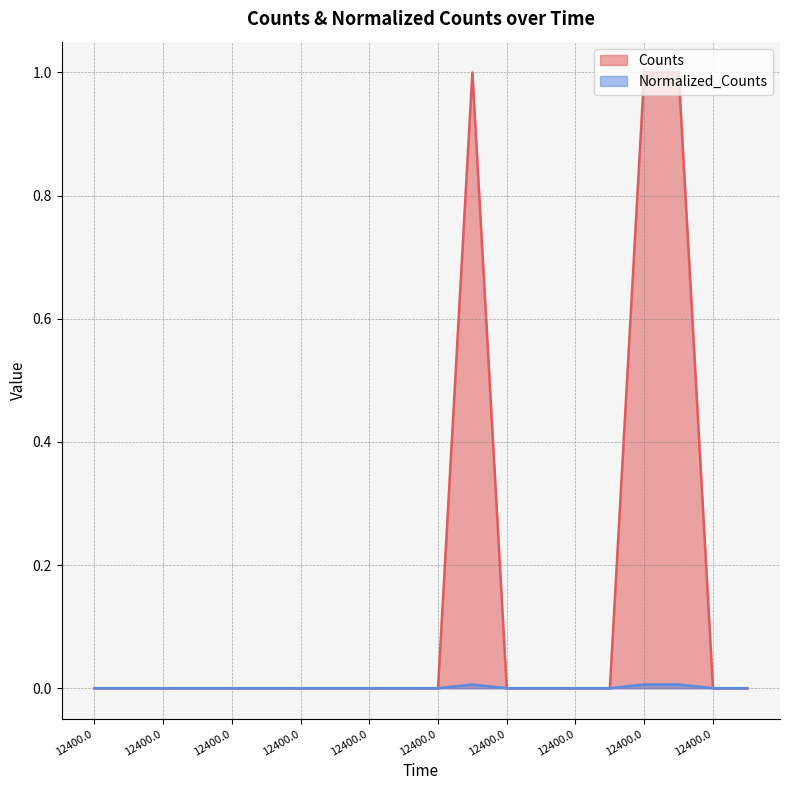

The Normalized_Counts series shows 0.0 at 12400.0. True or false?

True